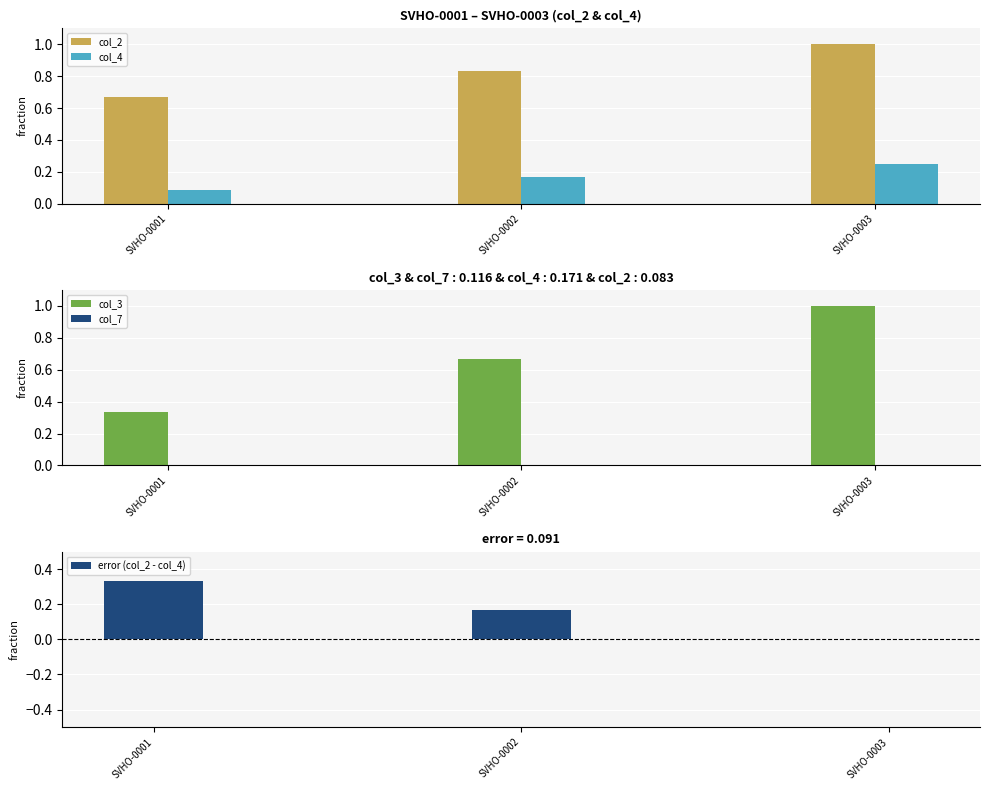

Rank the series by their maximum value, from highest to lowest.

col_2, col_3, error (col_2 - col_4), col_4, col_7